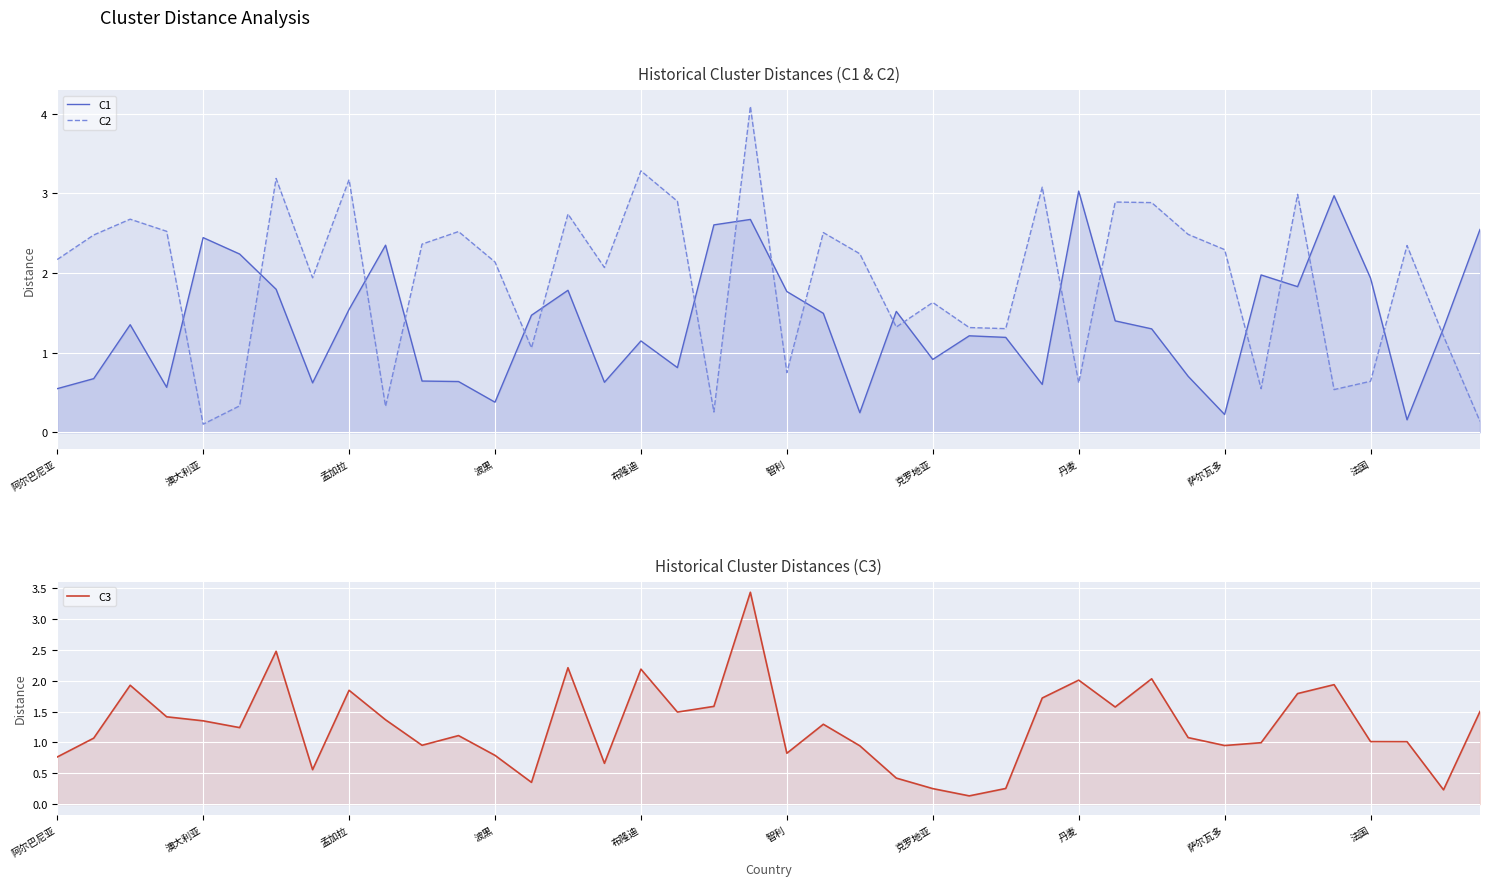

What are all the series names shown in the legend?

C1, C2, C3